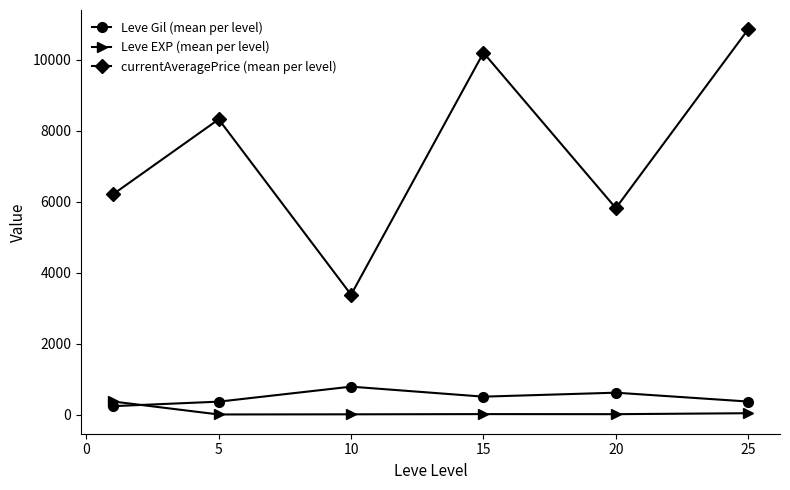

How many interior local valleys does the currentAveragePrice (mean per level) series have?

2